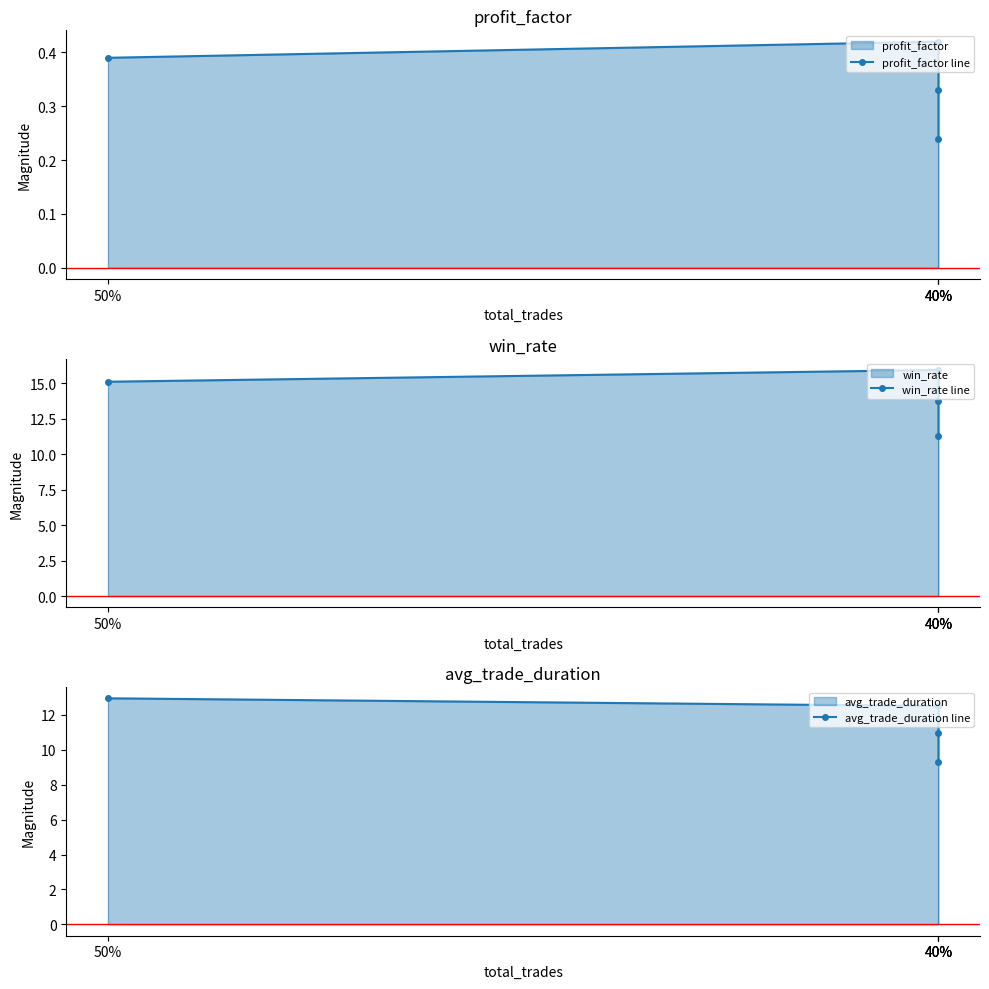

Does the chart display data point markers on the line(s)?

Yes